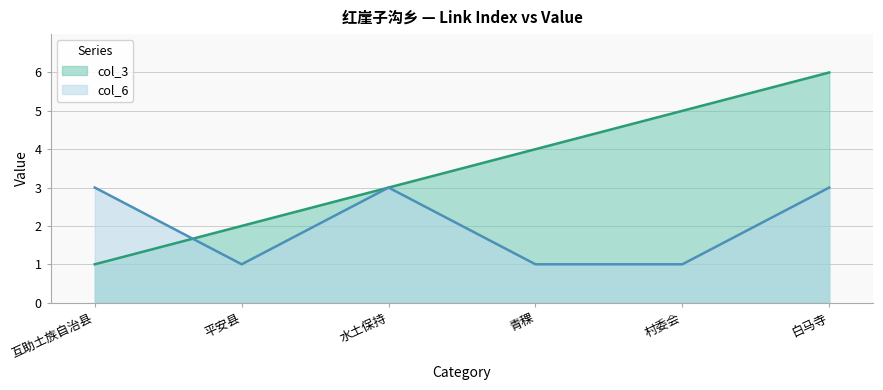

What position from the left is 村委会?

5